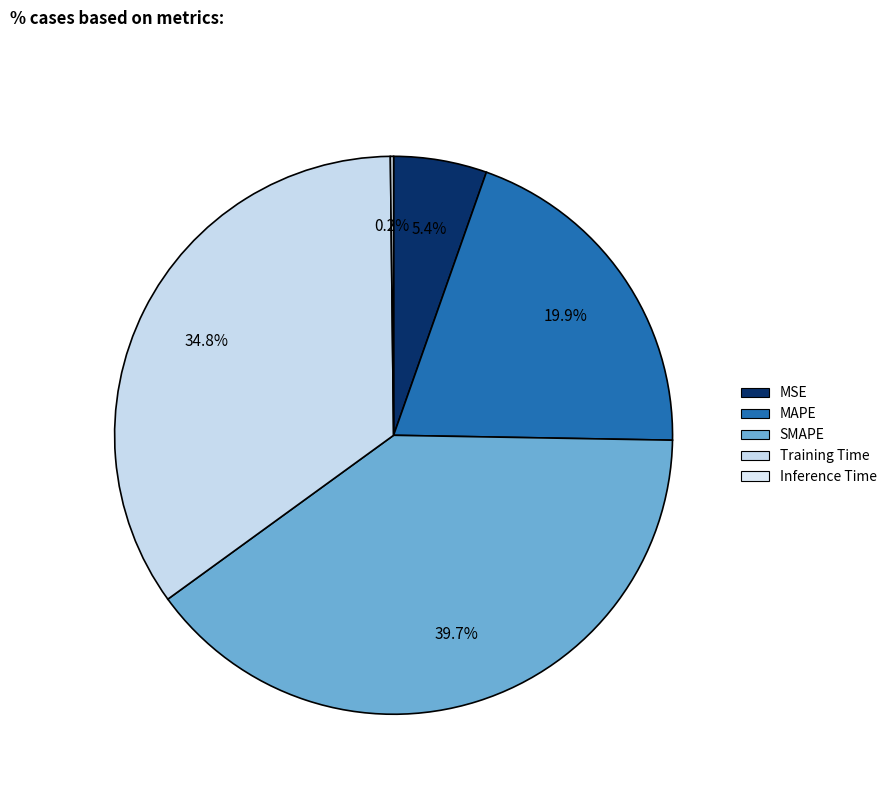

What is the smallest slice in the pie chart?

Inference Time